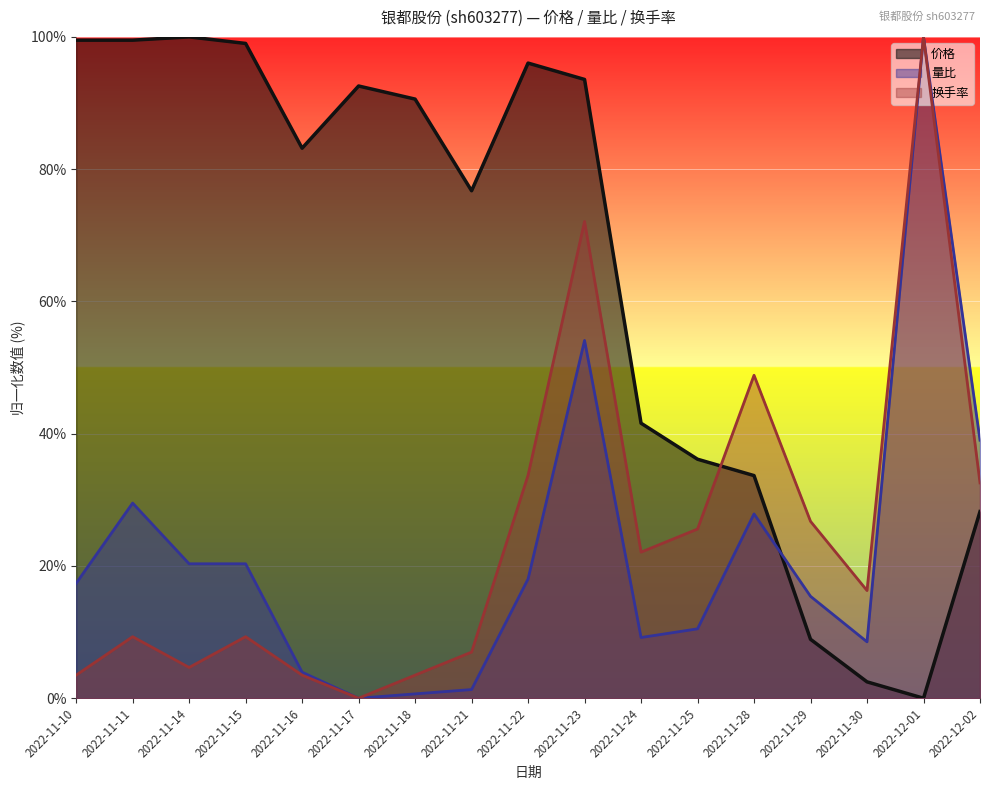

Which series has the largest total across all categories?

价格